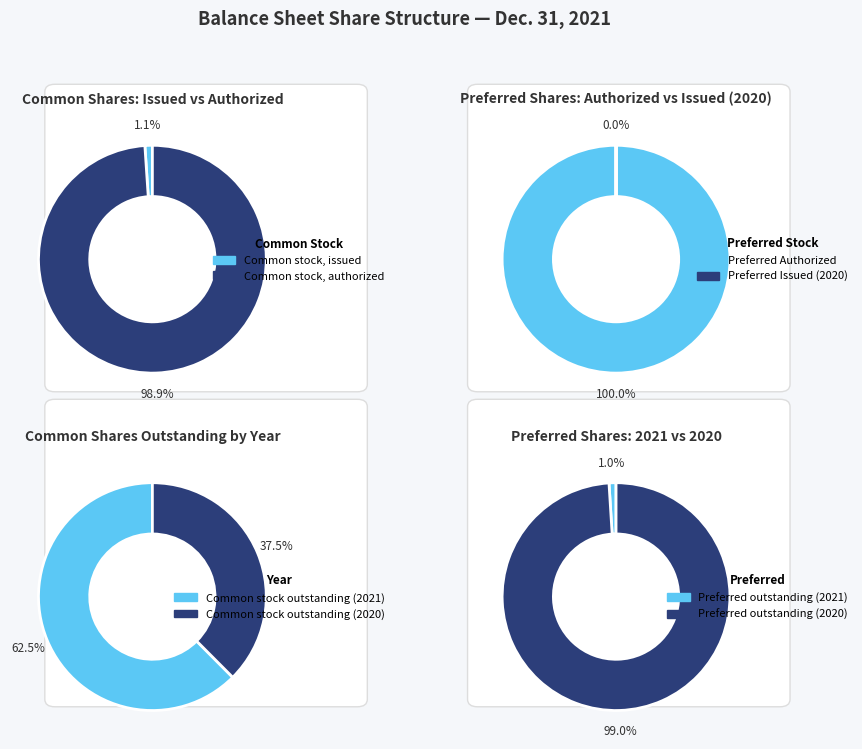

Which slice is the smallest?

Preferred stock, shares issued